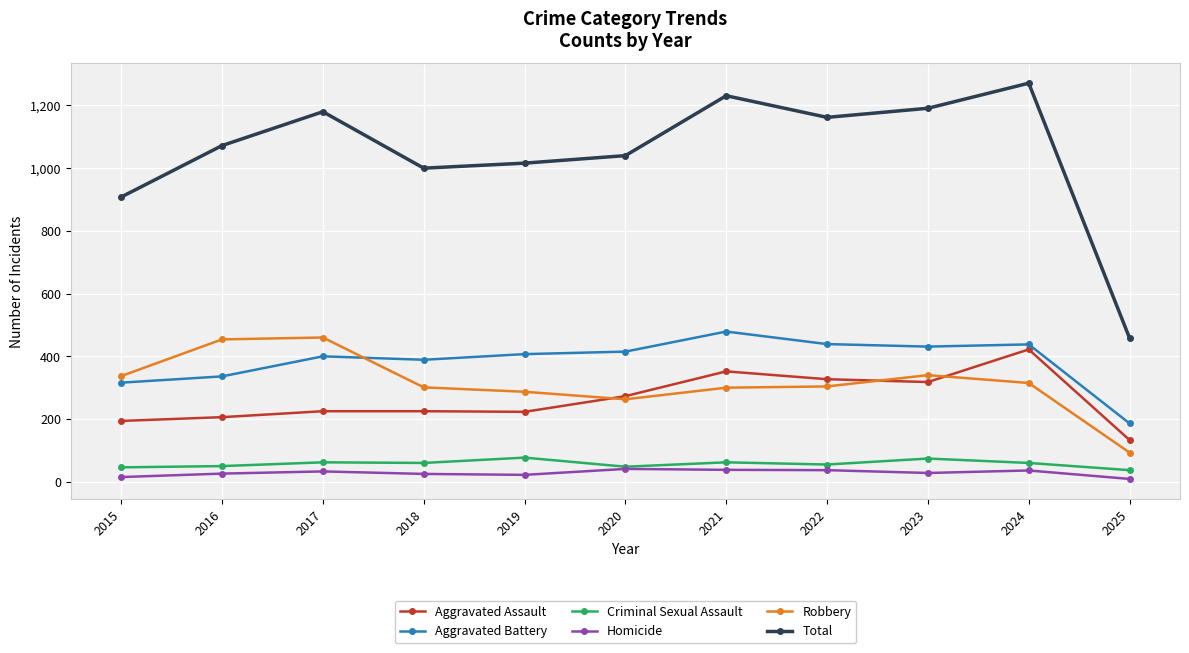

Where is the first local maximum for Total?

2017